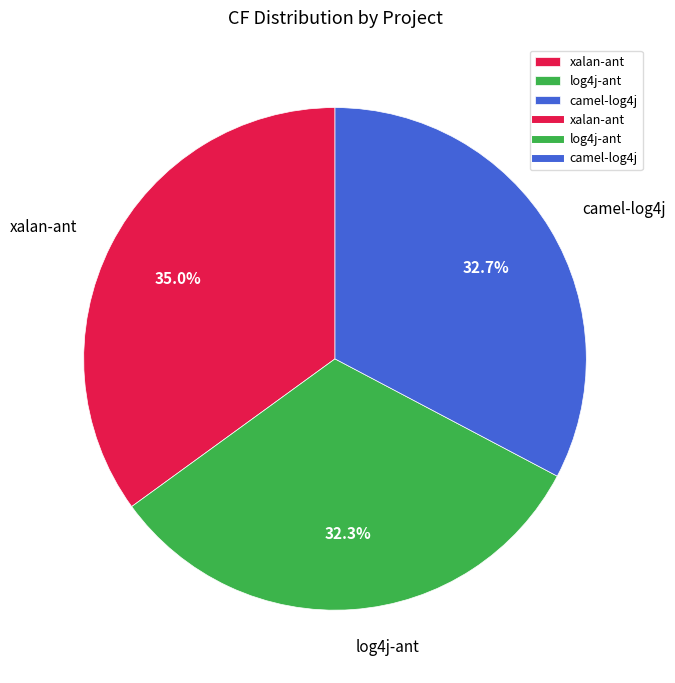

To the nearest percent, what portion does log4j-ant represent?

32%